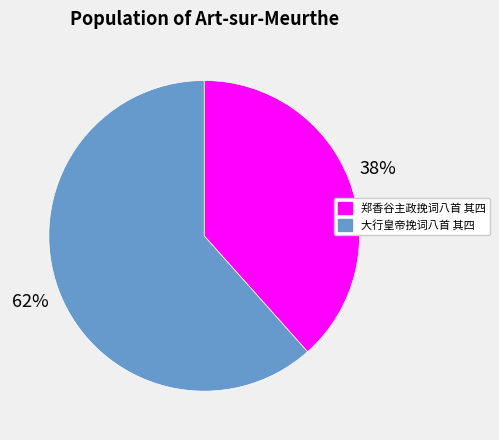

To the nearest percent, what is the average slice percentage?

50%